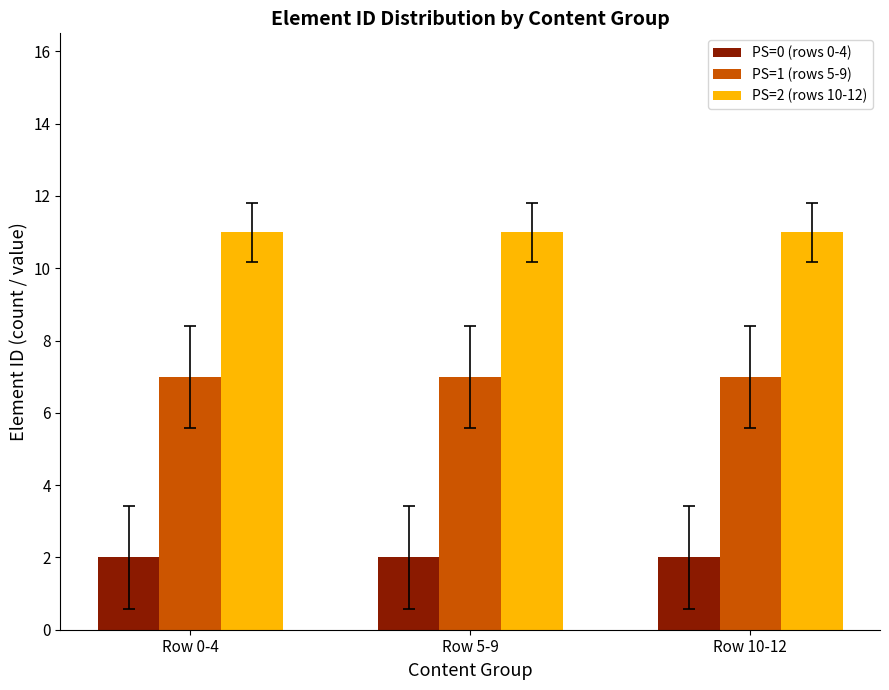

Reading left to right, extract all data points from this chart.

PS=0 (rows 0-4): 2	2	2
PS=1 (rows 5-9): 7	7	7
PS=2 (rows 10-12): 11	11	11